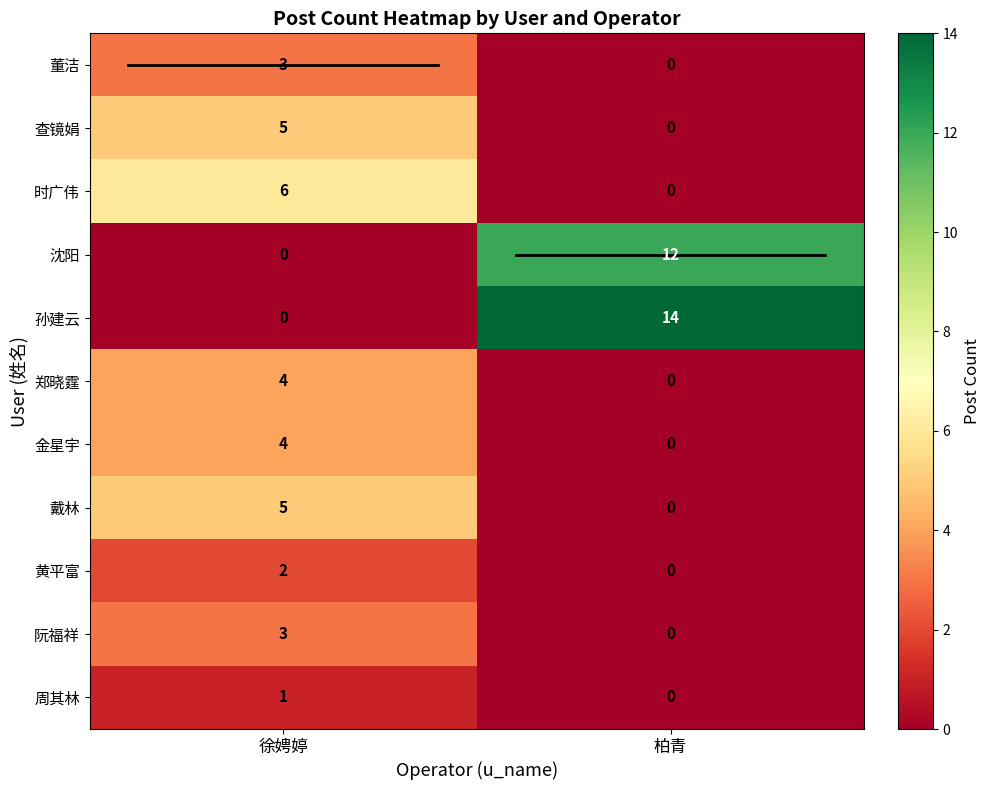

At which label does 阮福祥 reach its minimum?

柏青